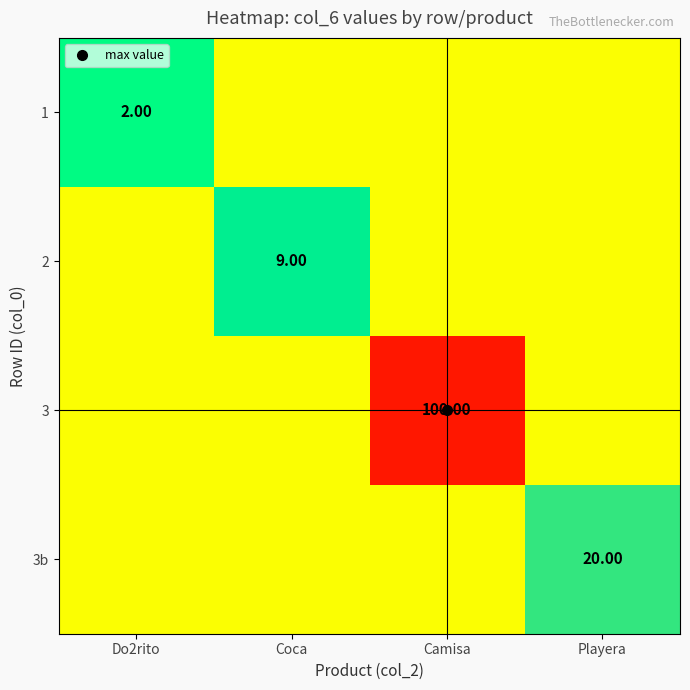

The 2 series shows 14.8 at Coca. True or false?

False